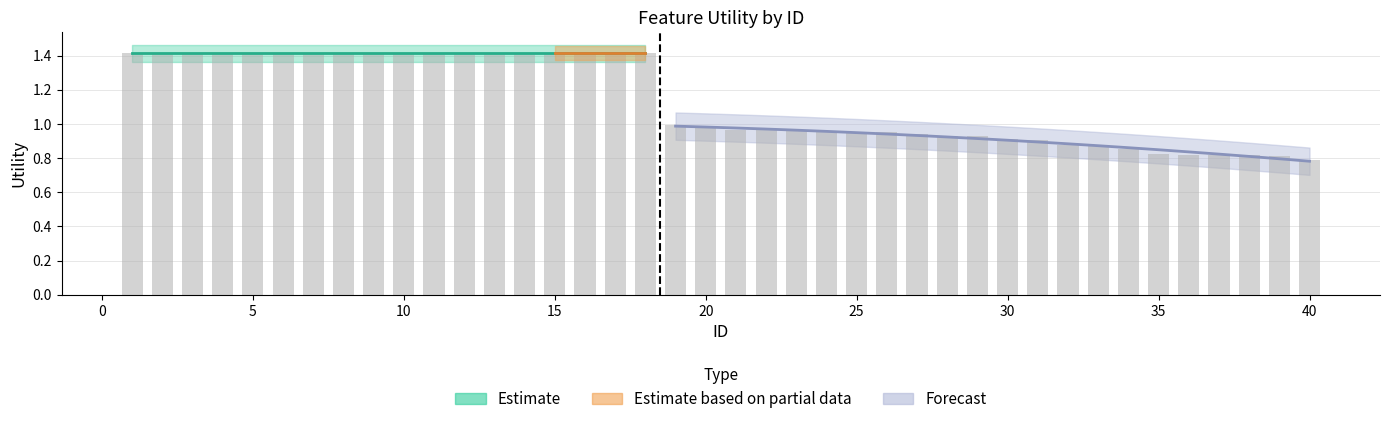

What is the ratio of the value at 31 to the value at 9?

0.6